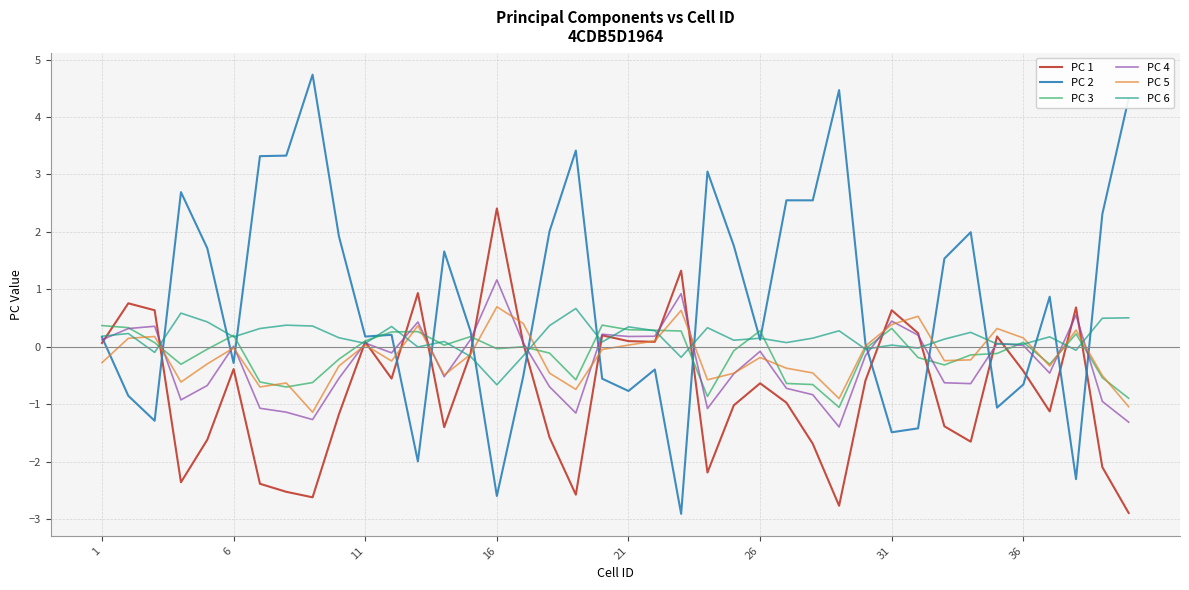

What is the minimum value for PC 6?

-0.7